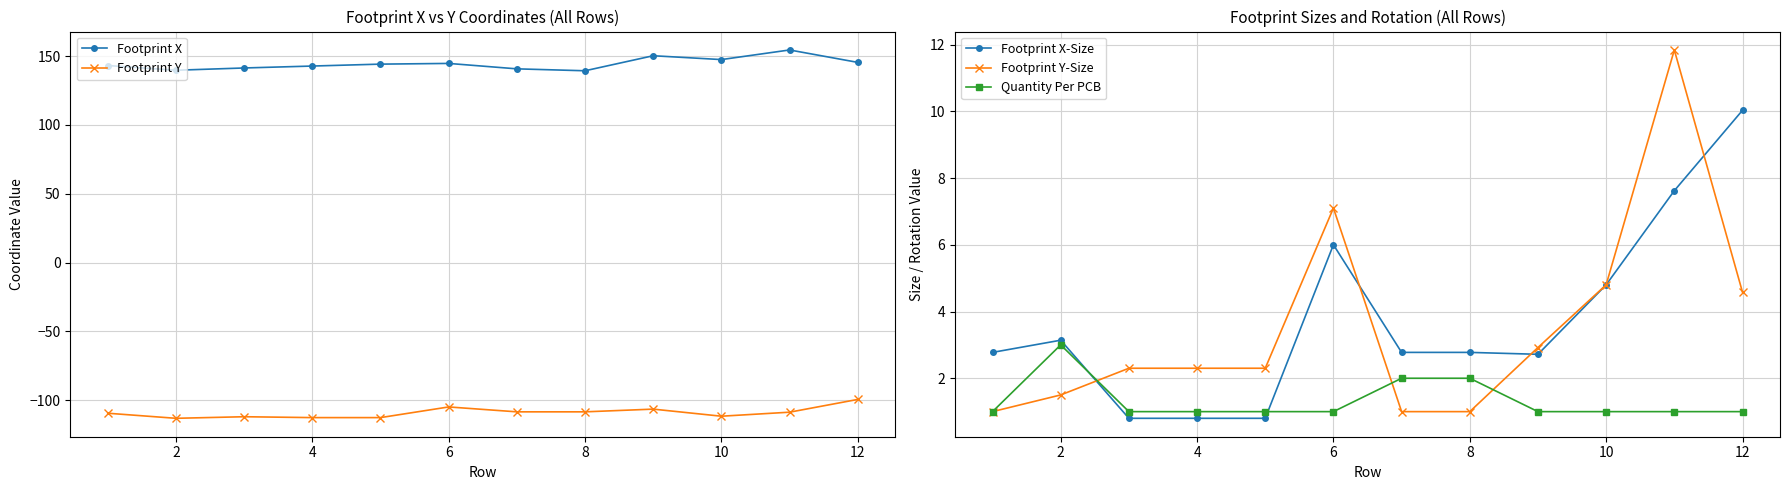

True or false: Footprint X and Quantity Per PCB intersect in this chart.

False